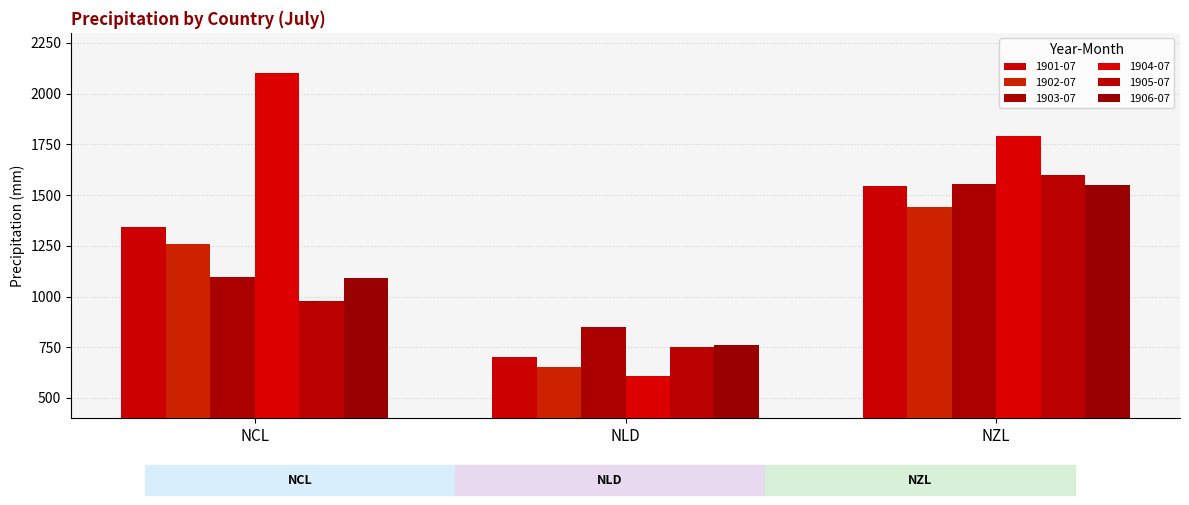

At which label is 1902-07 closest to 1047?

NCL